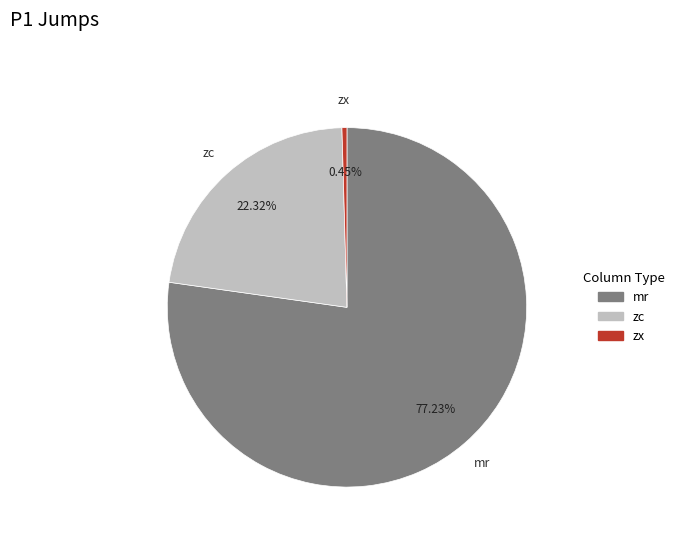

Is it true that zx is 8% of the pie?

False